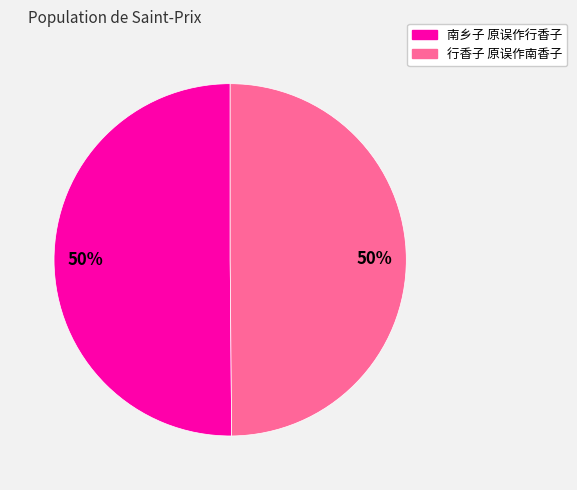

To the nearest percent, what is the average slice percentage?

50%